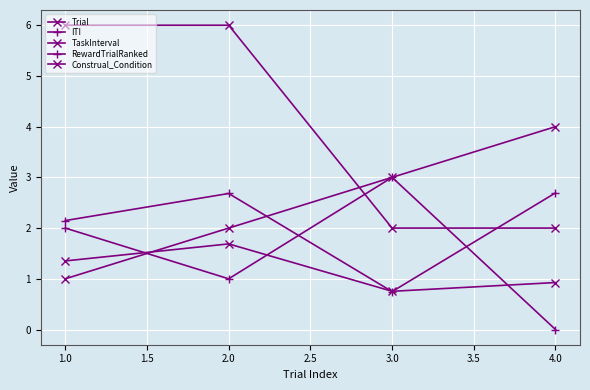

Where do ITI and Trial first cross each other?

2.0 and 3.0